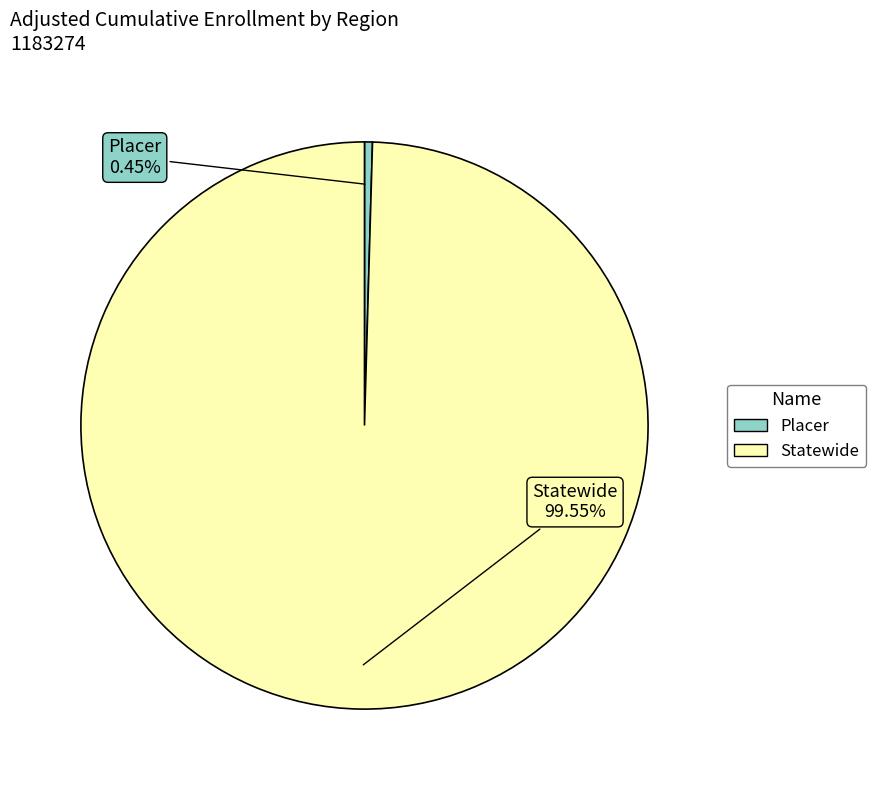

Which slice is the smallest?

Placer